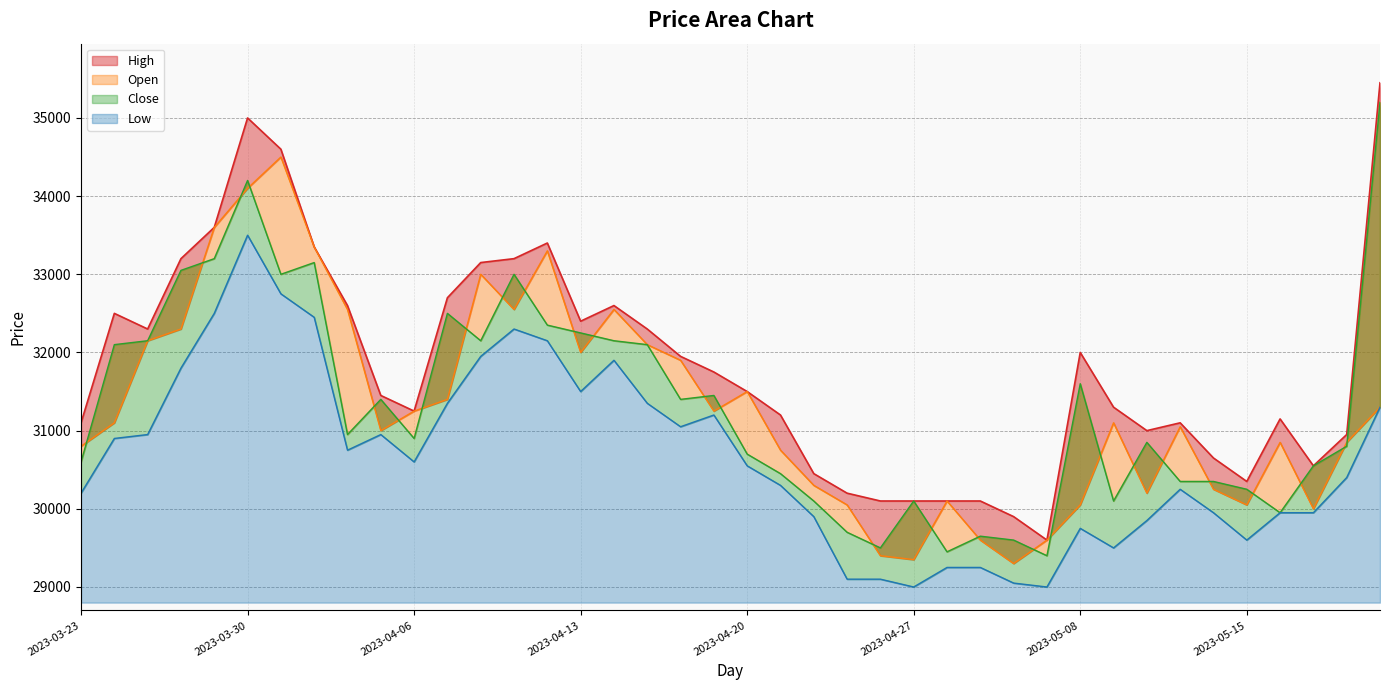

At which label does Close reach its minimum?

2023-05-04